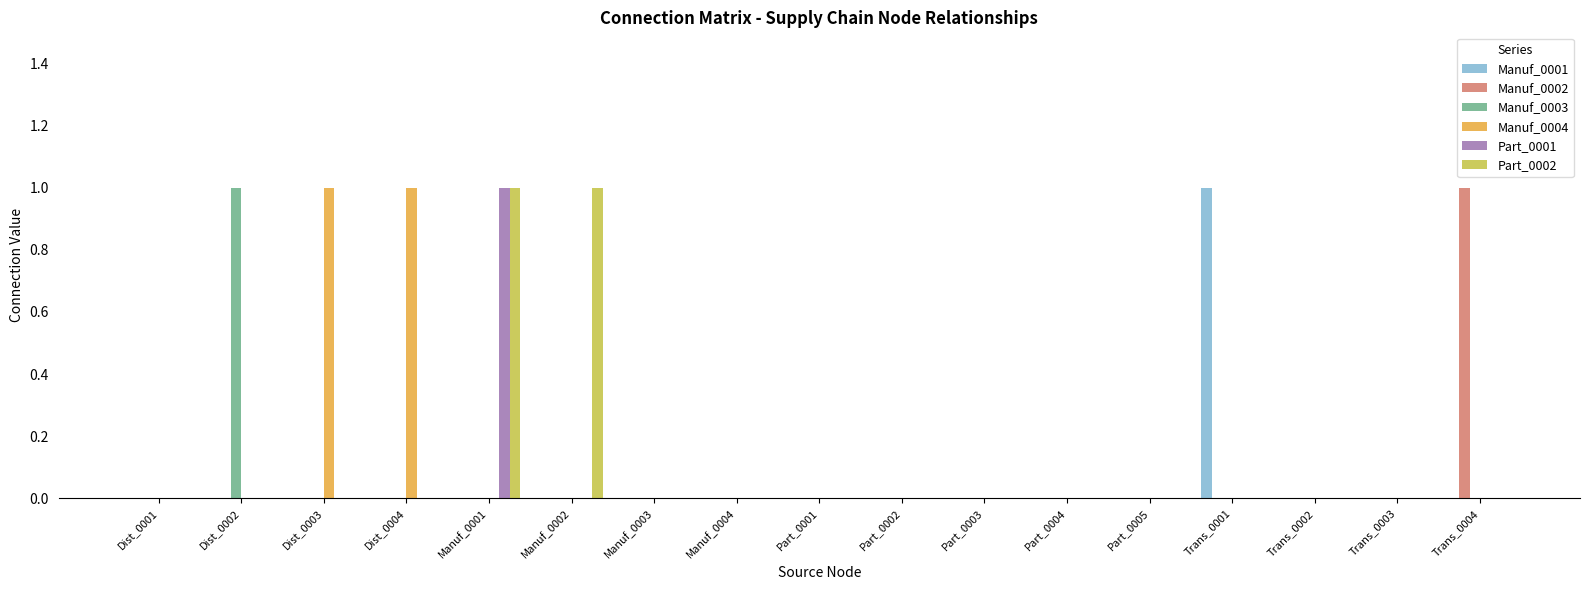

At which category is the sum across all series the highest?

Manuf_0001